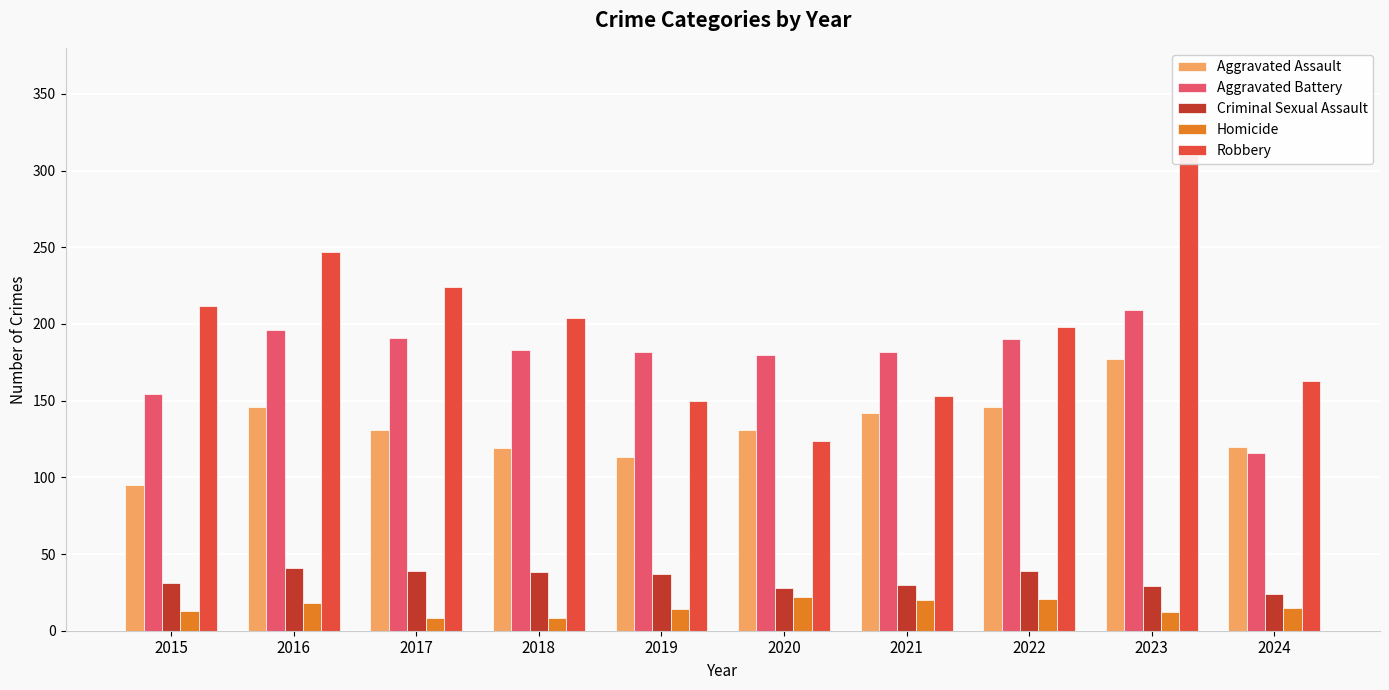

Where does the Aggravated Assault series first go above 131?

2016